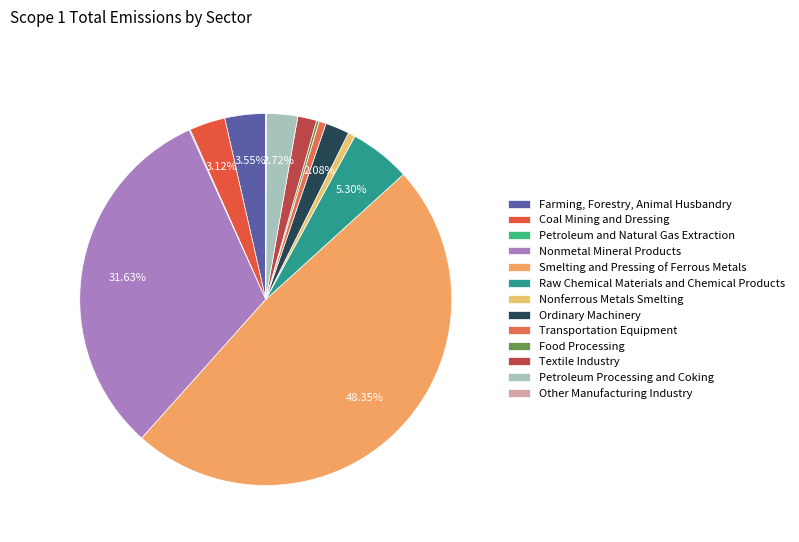

Which category has the smallest portion of the pie?

Other Manufacturing Industry